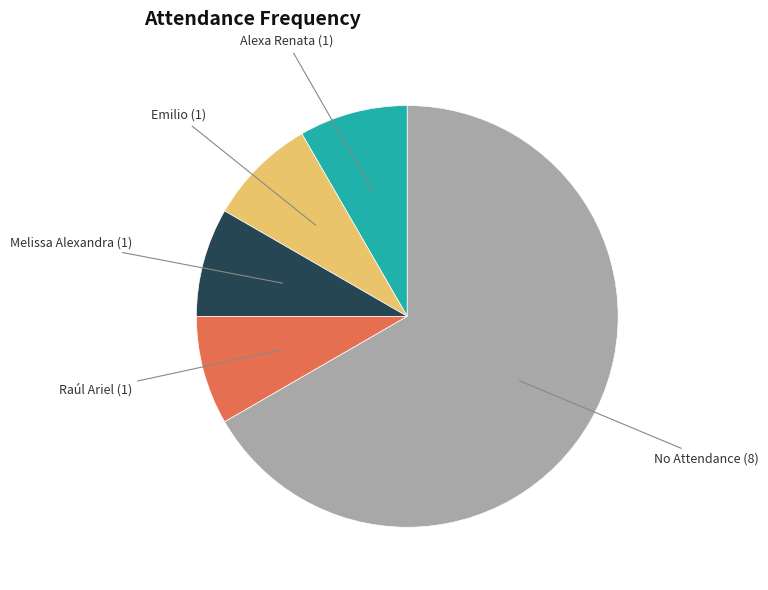

Is there any slice that represents more than half of the pie?

Yes